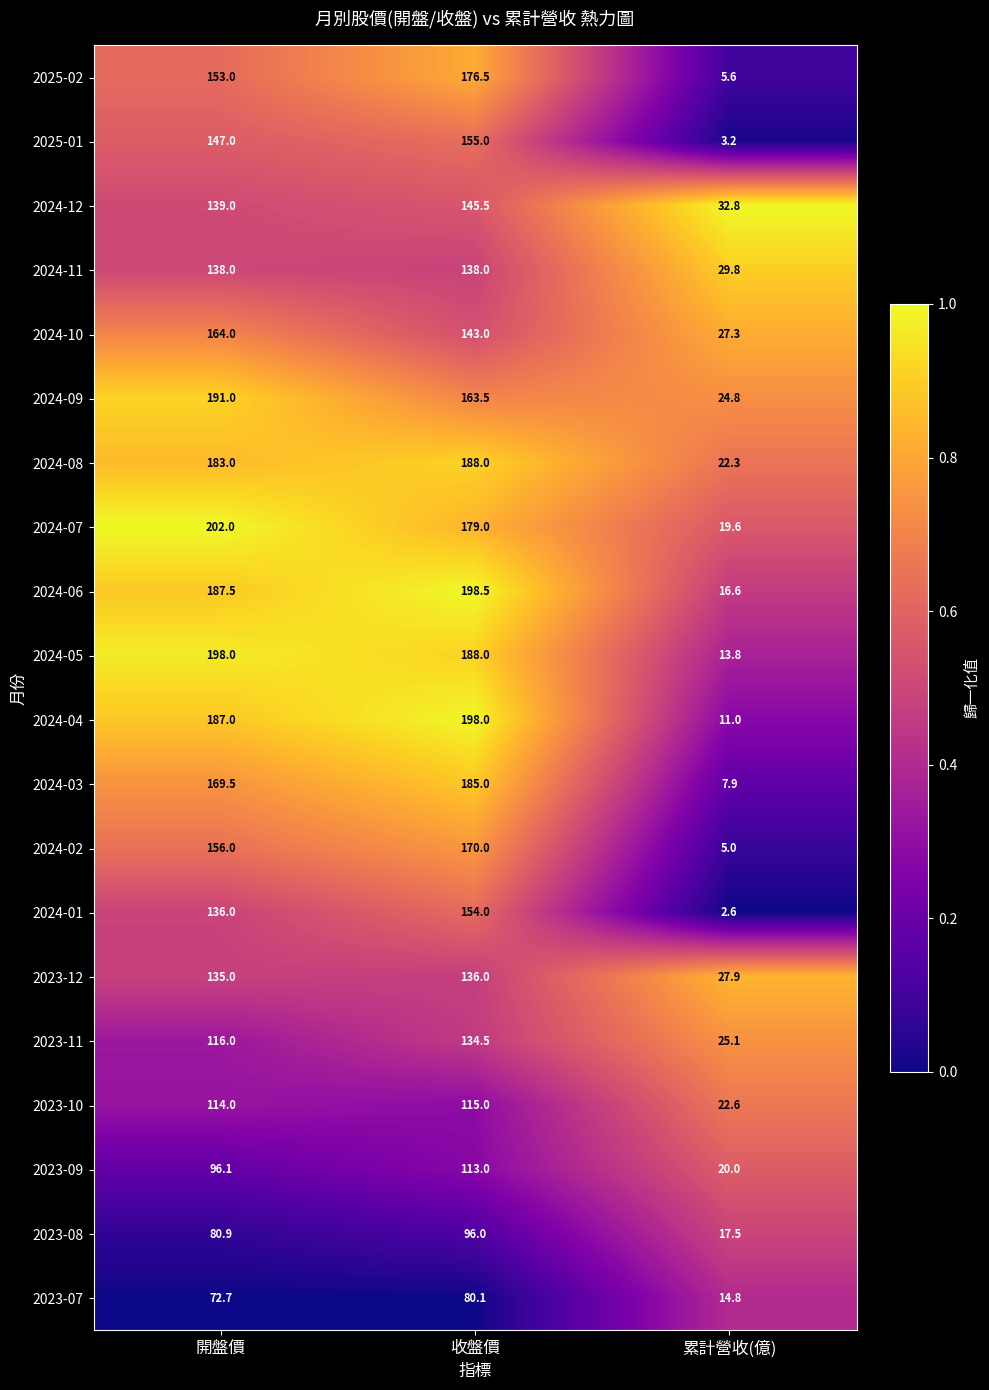

What is the highest value of the 2024-08 series?

188.0